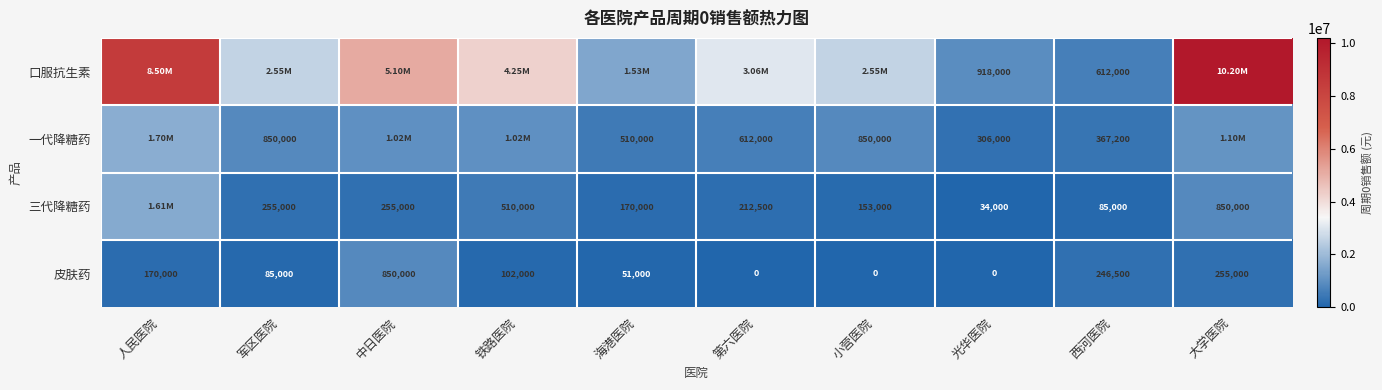

Is the value of 三代降糖药 at 海港医院 greater than the value of 一代降糖药 at 光华医院?

No